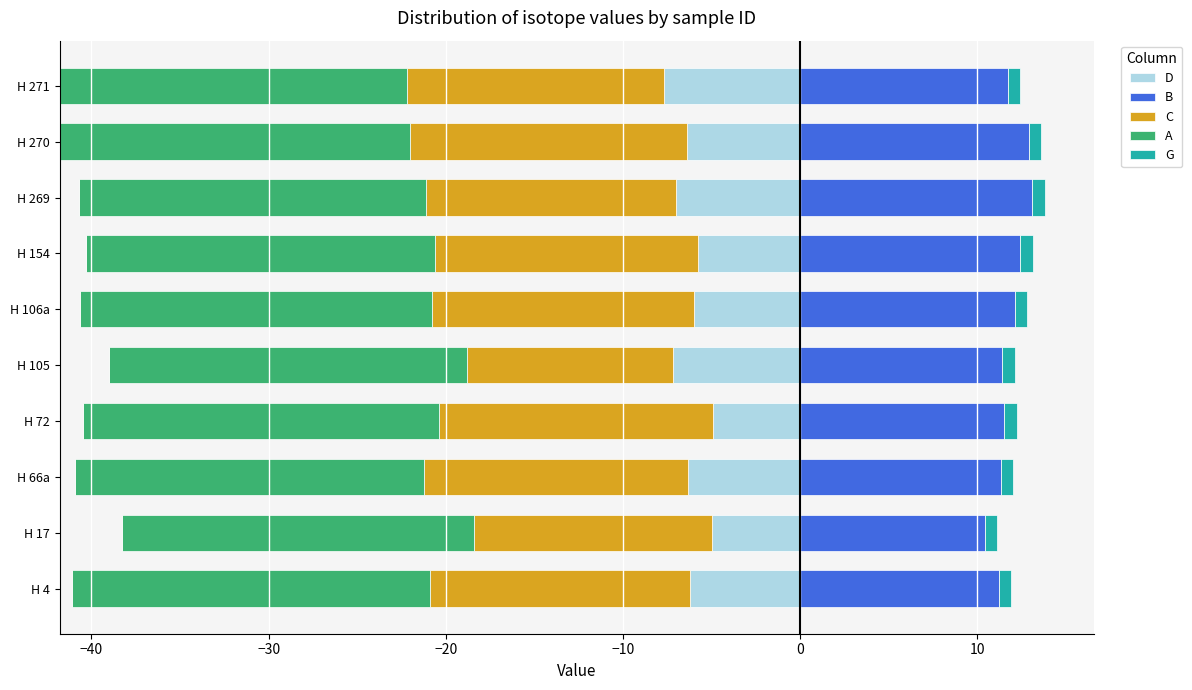

What is the total value across all series at −30?

-39.6